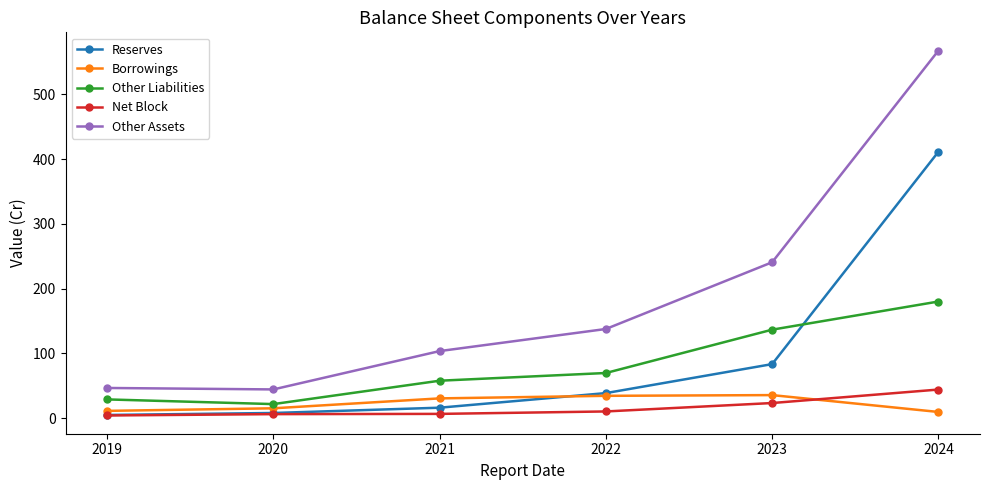

True or false: Borrowings has more than 0 interior local peaks.

True